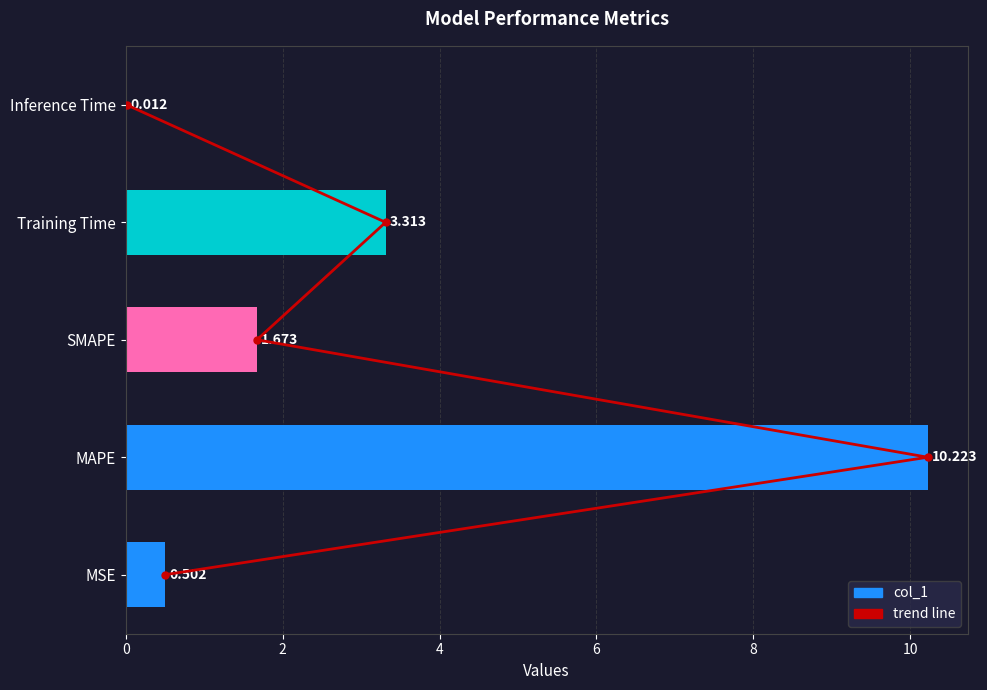

The value of col_1 at Inference Time is 0.0. True or false?

True